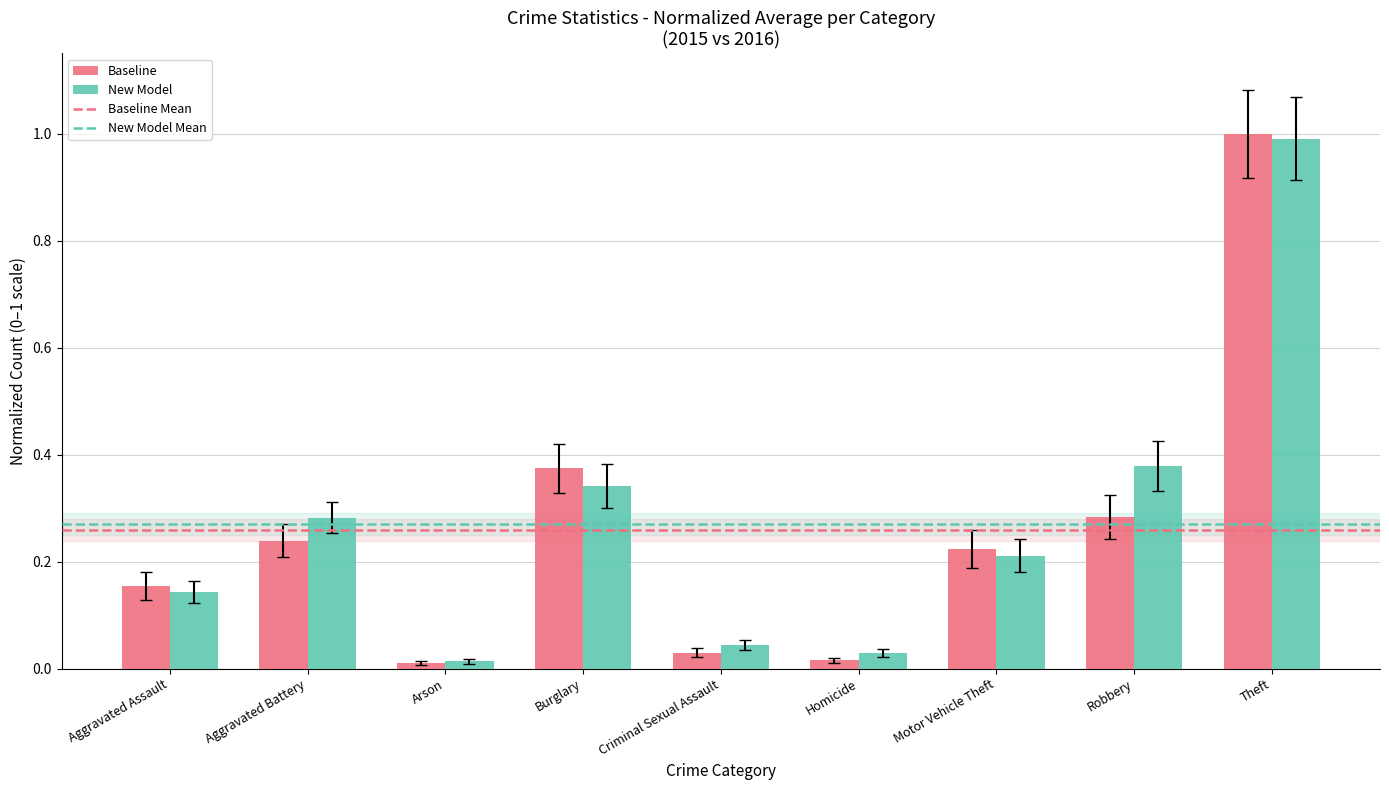

What is the difference between the maximum and second lowest values in the Baseline series?

1.0